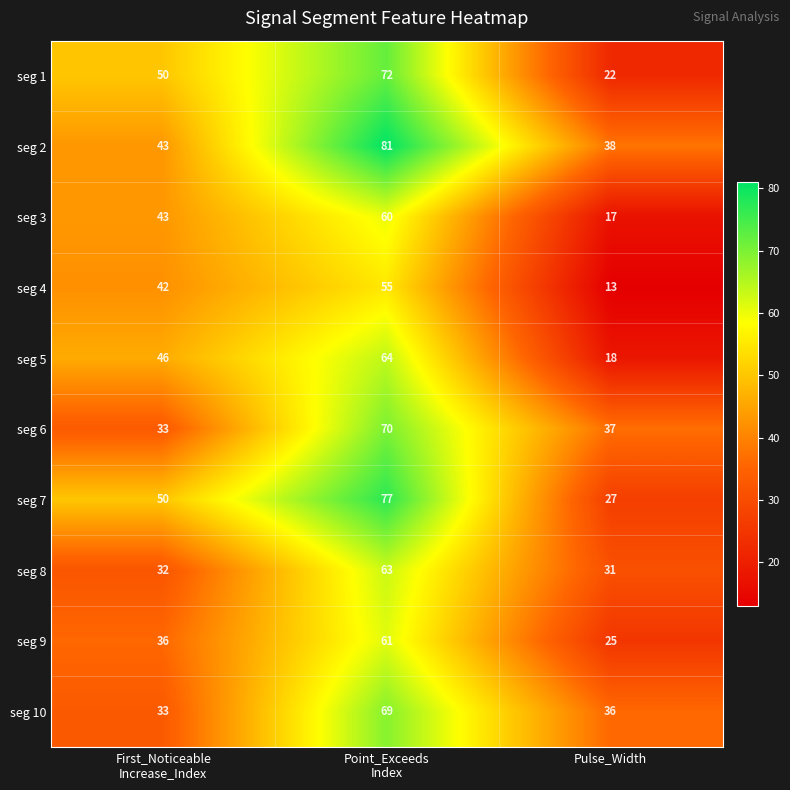

Count the number of data series in this chart.

10